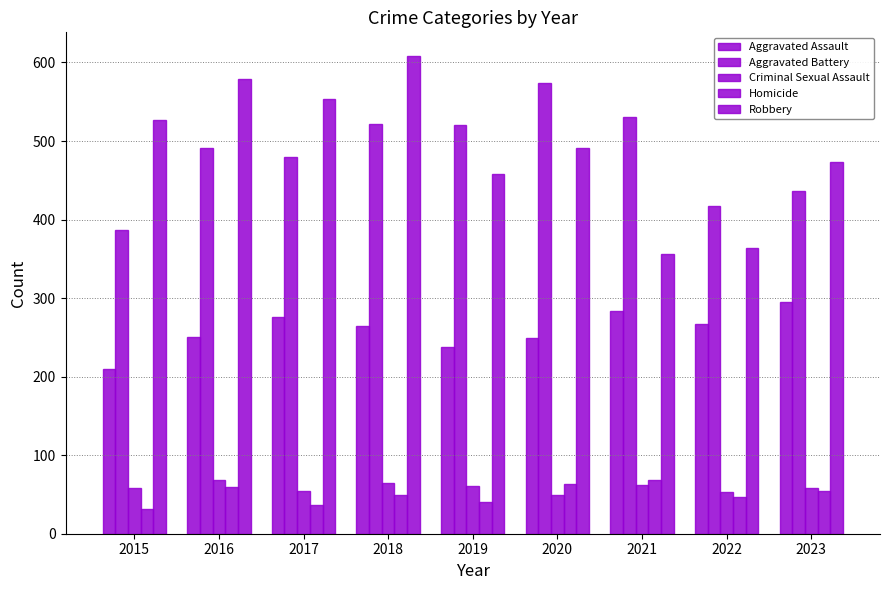

Between 2020 and 2015, which is larger?

2020